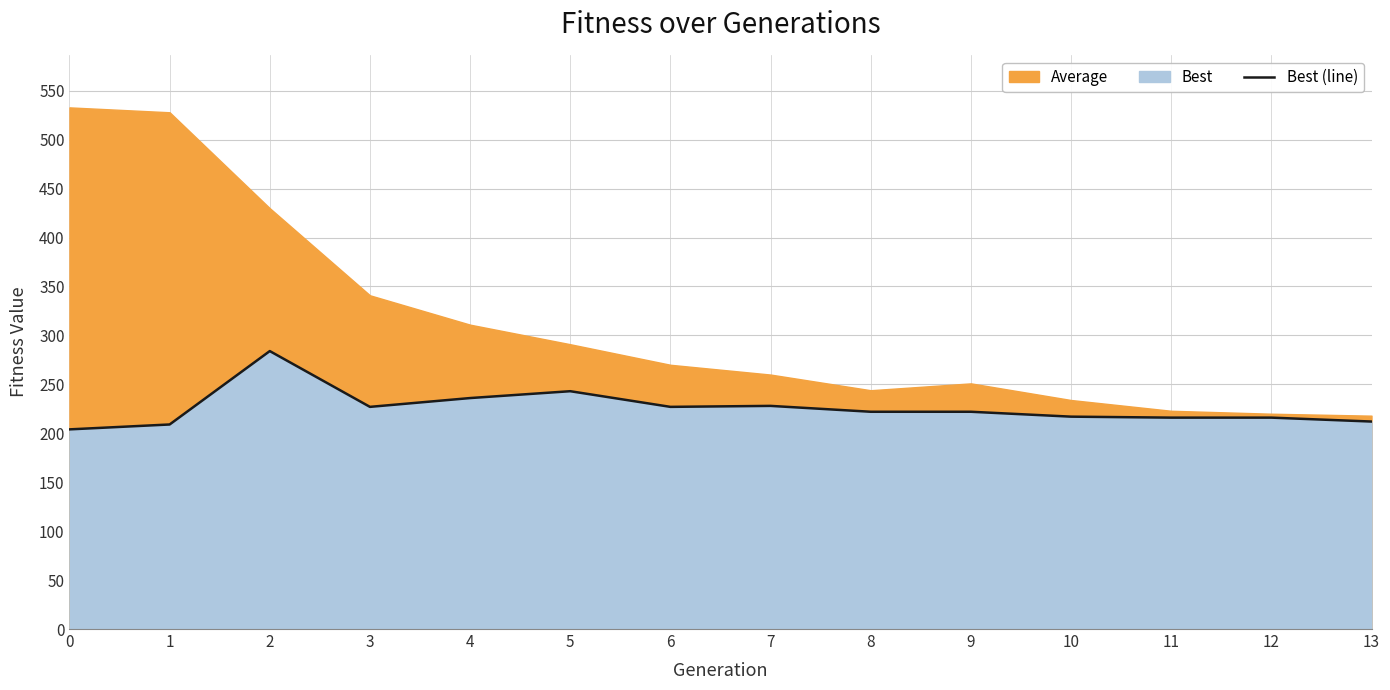

How many values are below 222?

6